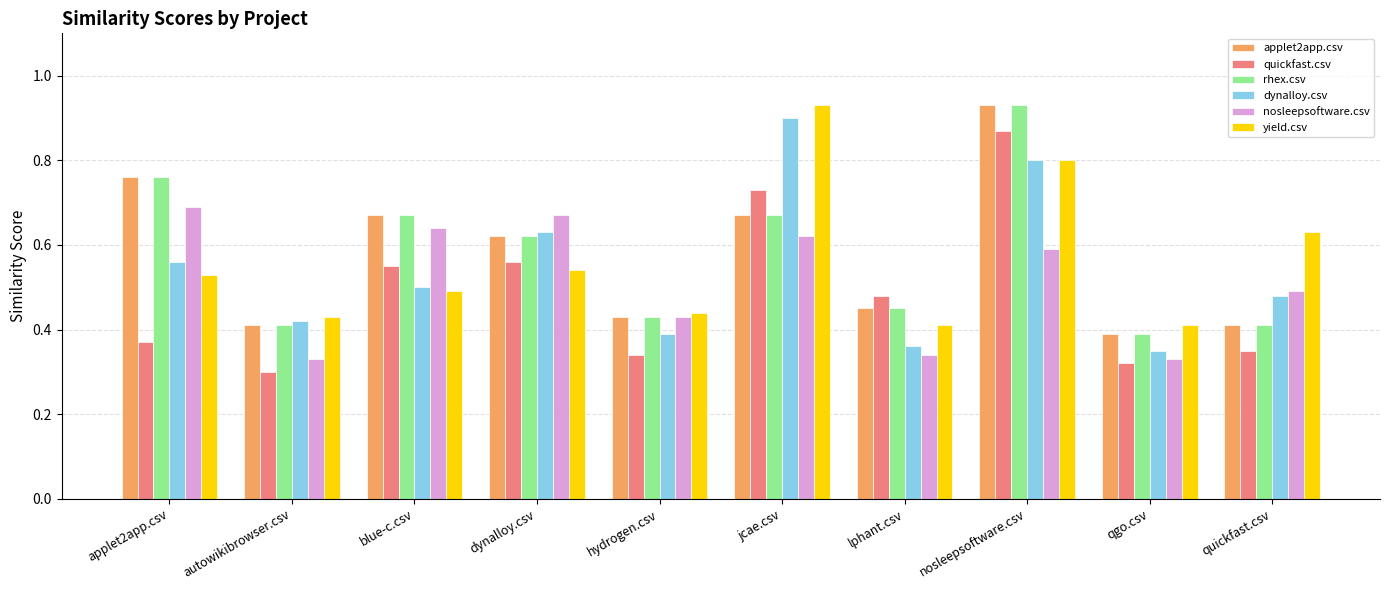

How many nosleepsoftware.csv values are between 0 and 1?

10